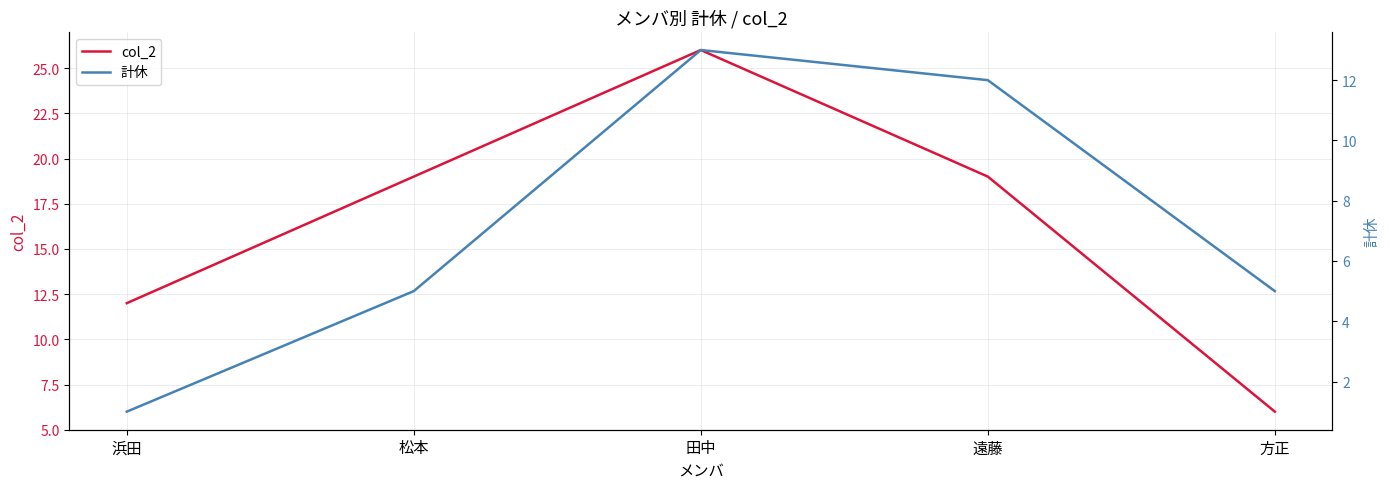

The value of col_2 at 方正 is 8. True or false?

False